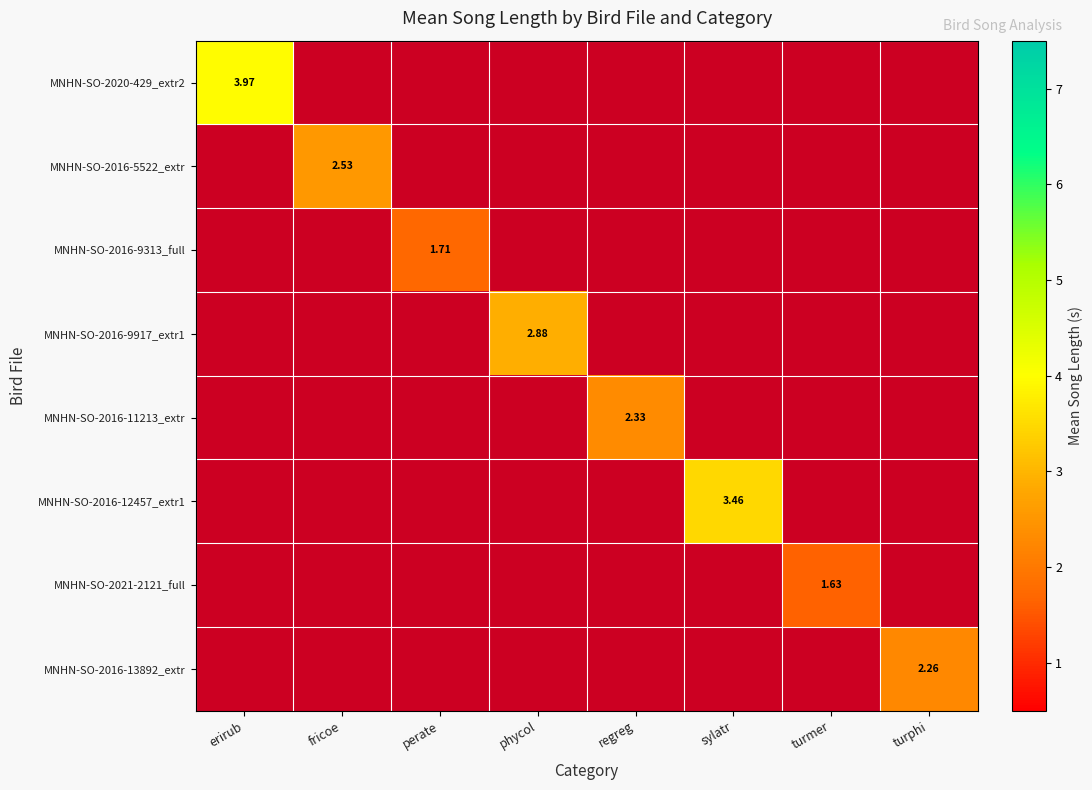

How many positive values does the MNHN-SO-2016-5522_extr series have?

1